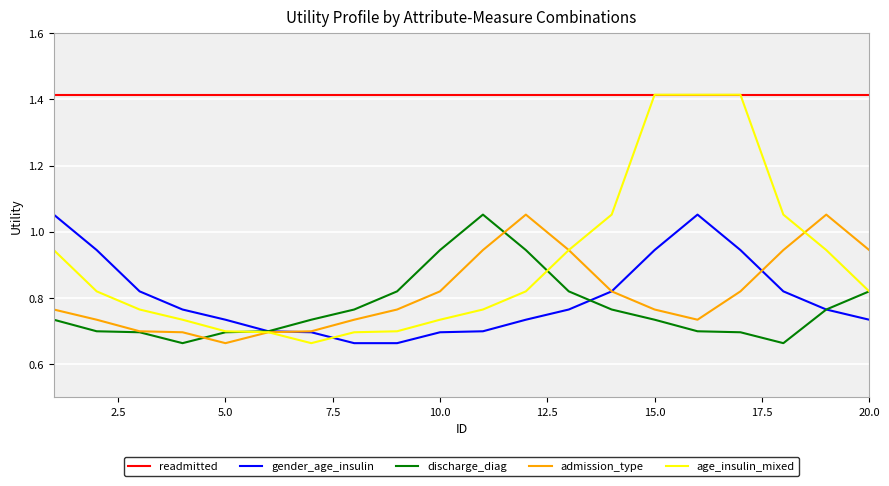

True or false: admission_type and readmitted intersect in this chart.

False